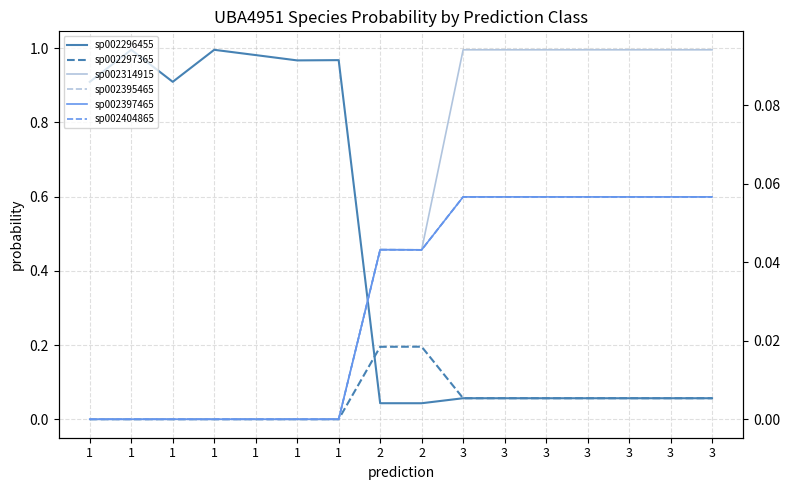

At which label is s__UBA4951 sp002397465 closest to 0?

1